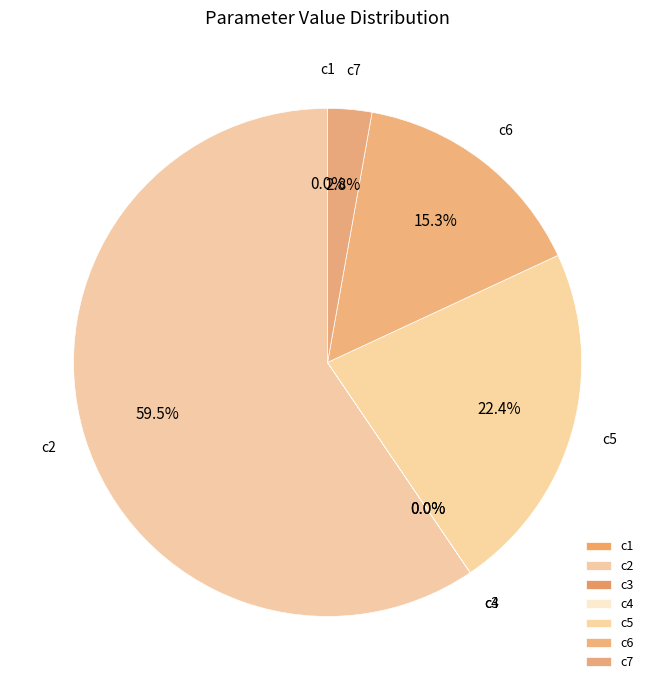

Does any single category account for the majority?

Yes